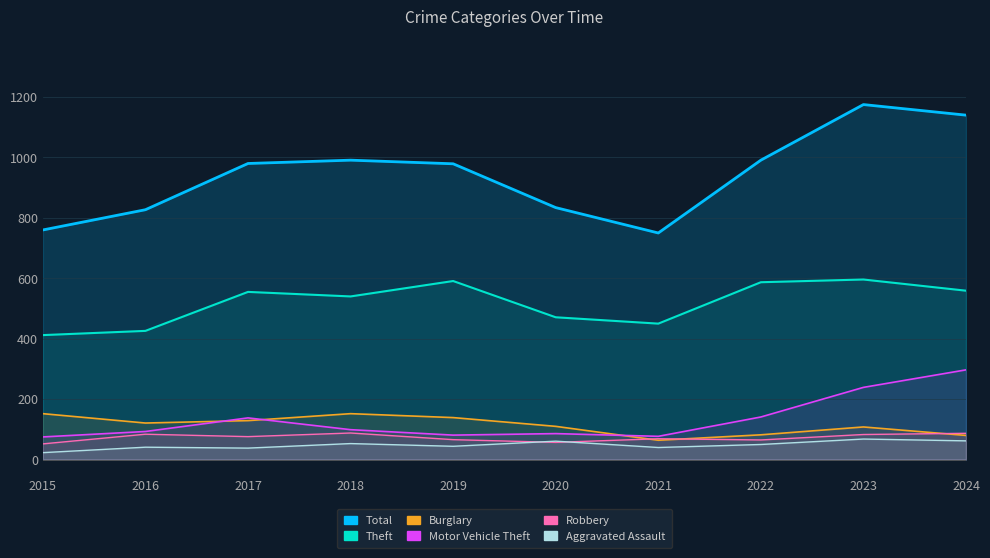

True or false: Burglary has a value of 58 at 2023.

False